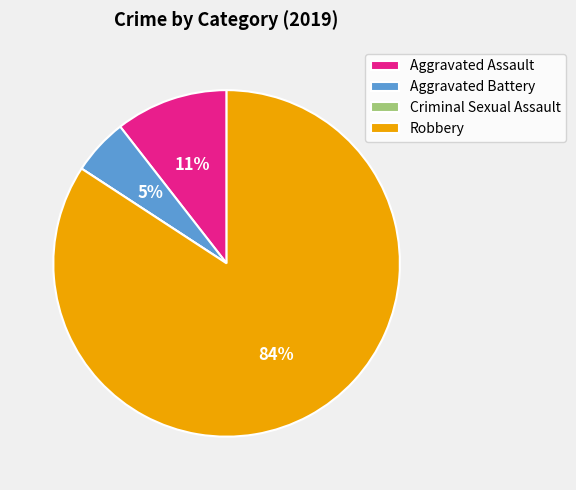

Which category has the biggest portion of the pie?

Robbery